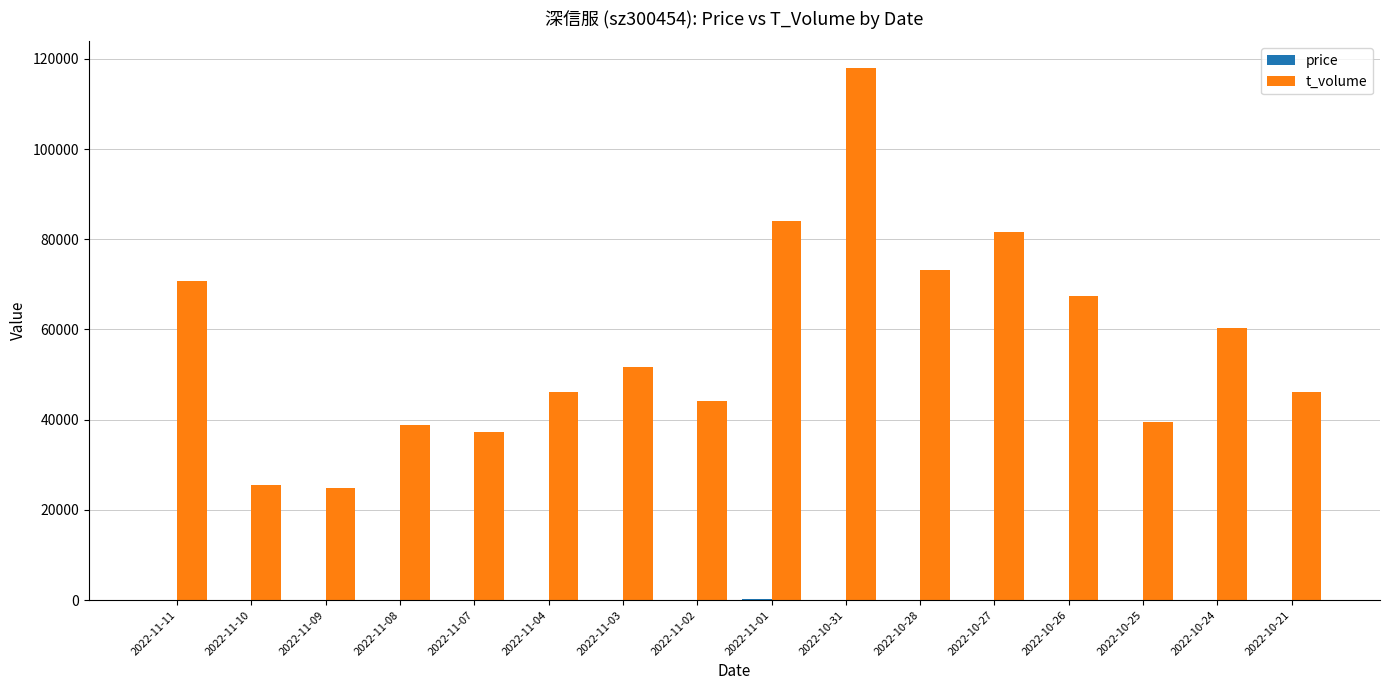

The value of t_volume at 2022-11-10 is 44337.2. True or false?

False